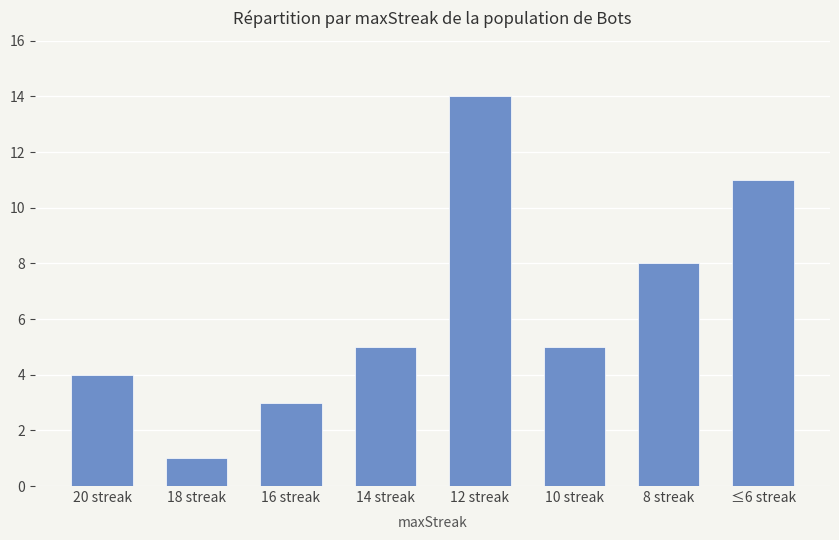

Where is the data nearest to the value 7?

8 streak